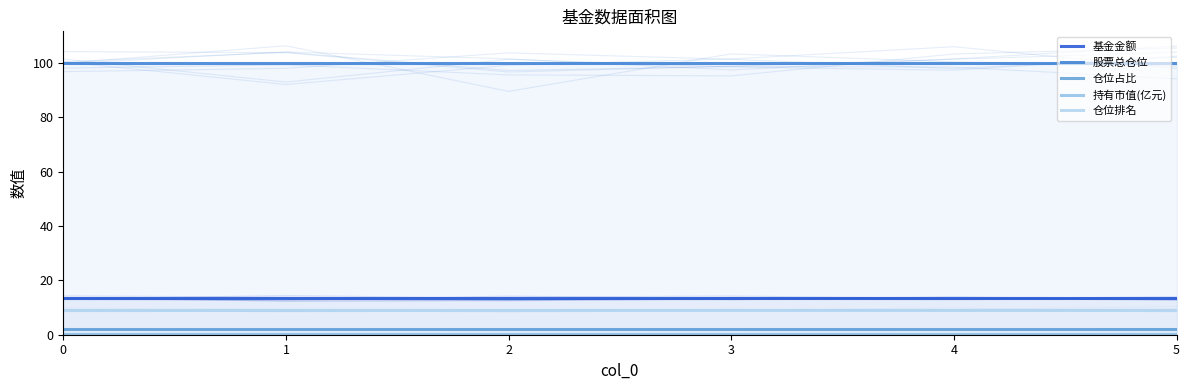

List the labels in order of 仓位排名 value, smallest first.

0, 1, 2, 3, 4, 5